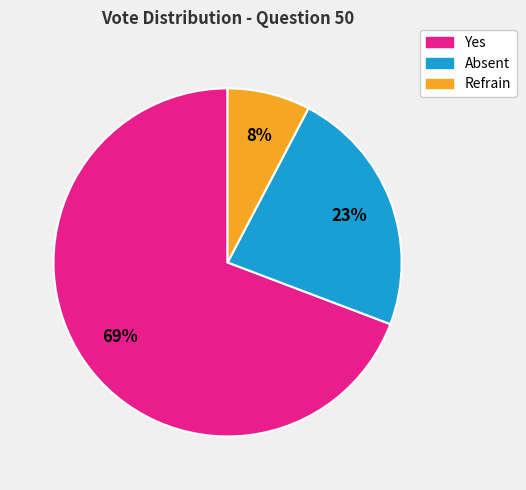

Do Refrain and Absent together represent more than half of the pie?

No